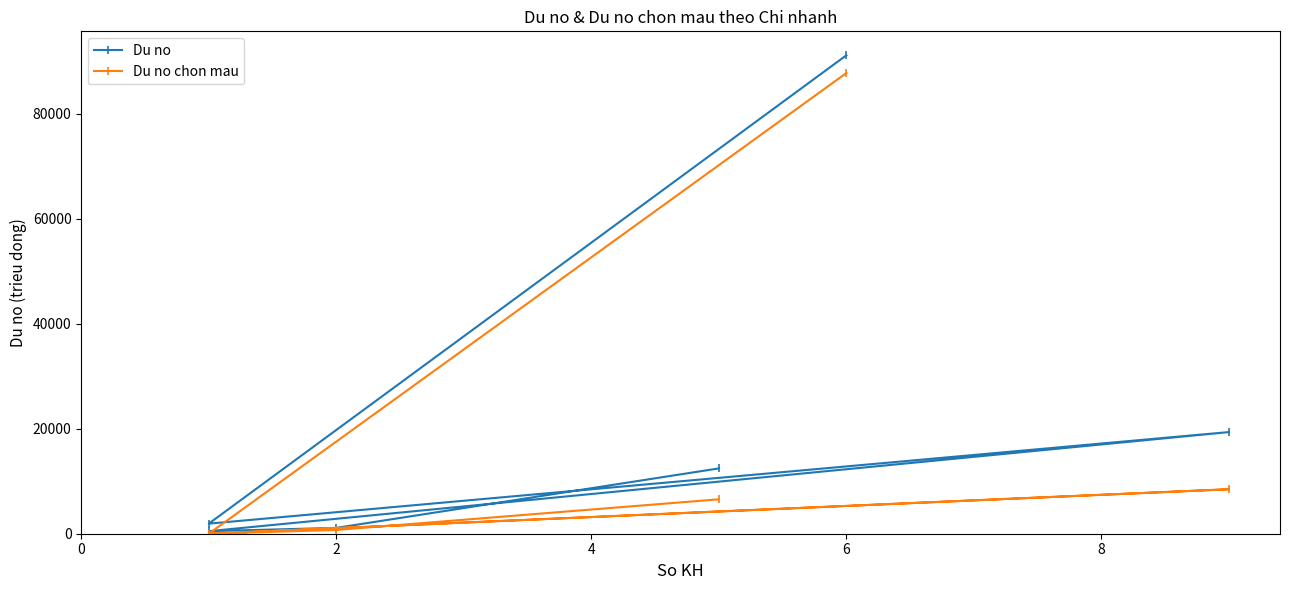

What is the difference between the maximum and second lowest values in the Du no chon mau series?

87795.9